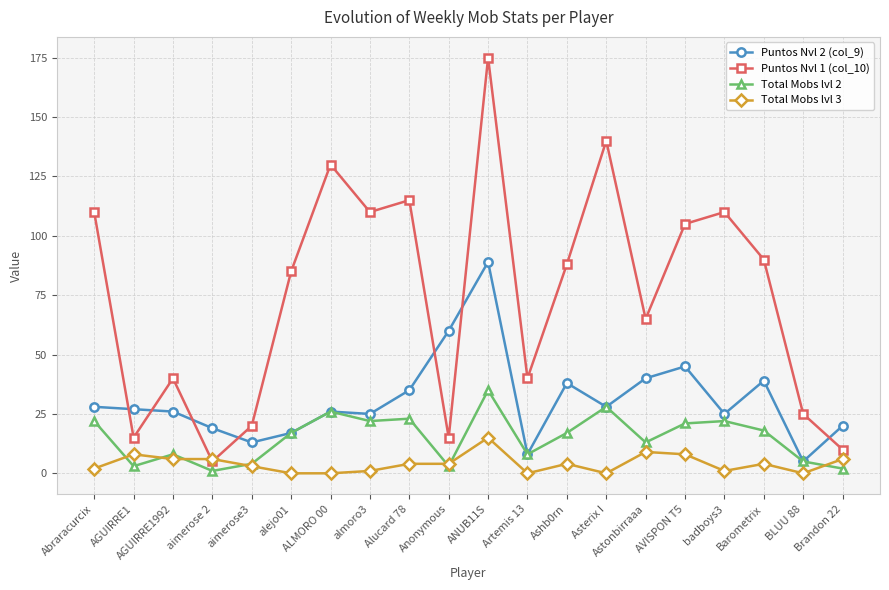

Which series has the largest range (max minus min)?

Puntos Nvl 1 (col_10)